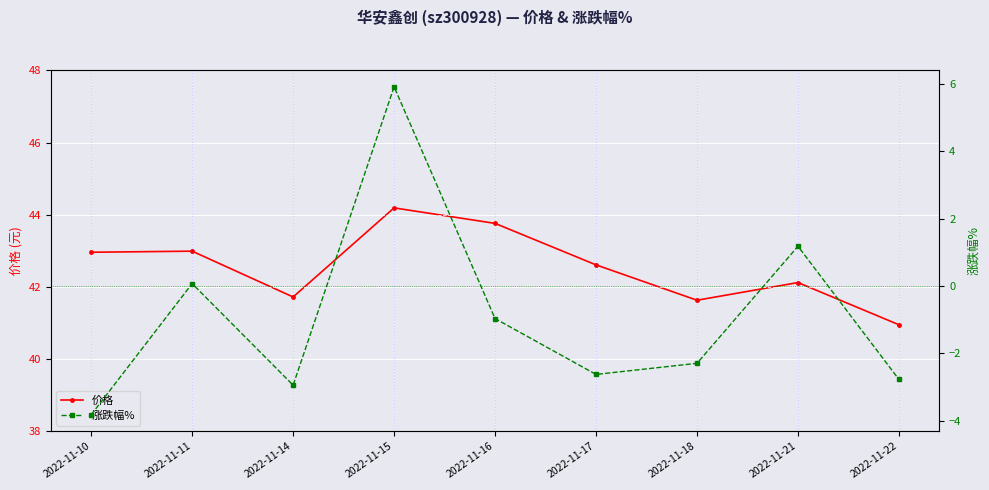

Where is the first local maximum for 涨跌幅%?

2022-11-11